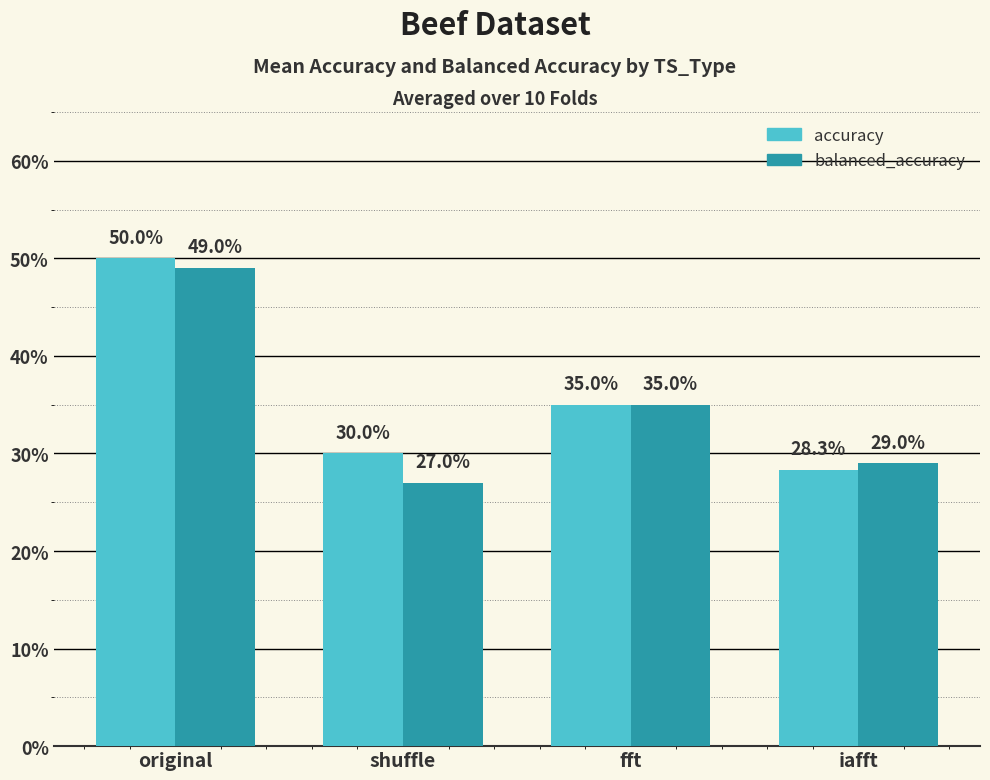

What are all the series names shown in the legend?

accuracy, balanced_accuracy